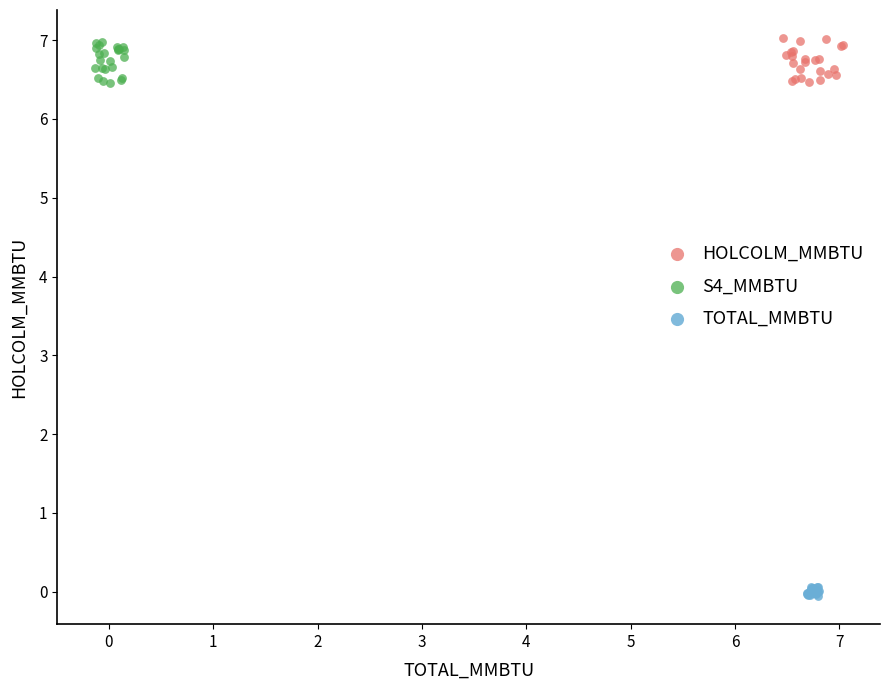

What are all the series names shown in the legend?

HOLCOLM_MMBTU, S4_MMBTU, TOTAL_MMBTU